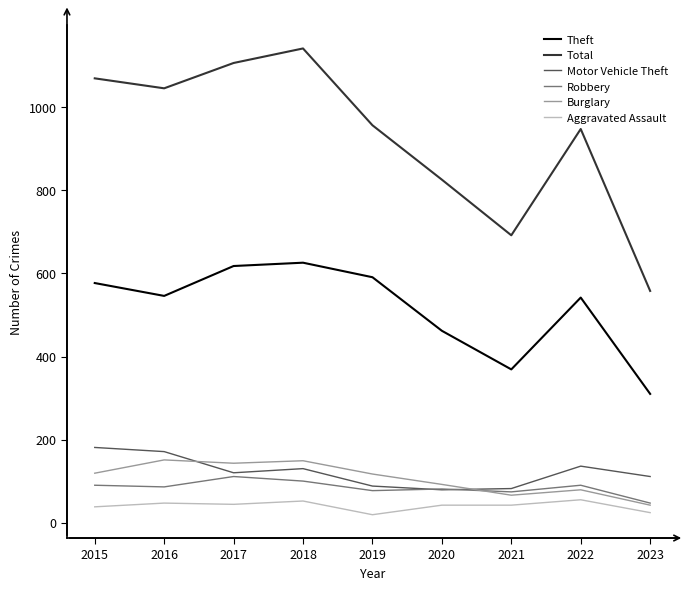

True or false: Theft has a value of 542 at 2022.

True